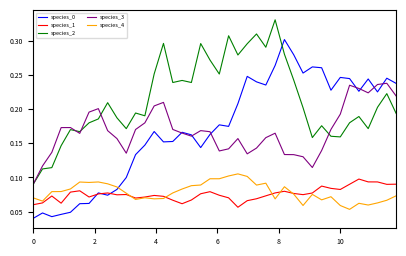

True or false: species_2 and species_1 intersect in this chart.

False